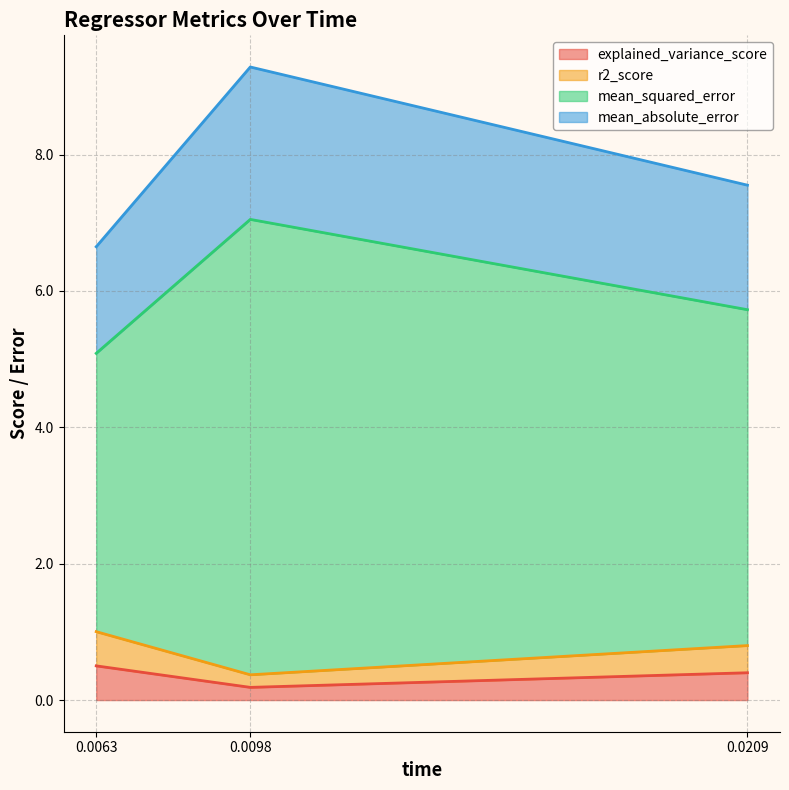

What is the highest value of the explained_variance_score series?

0.5